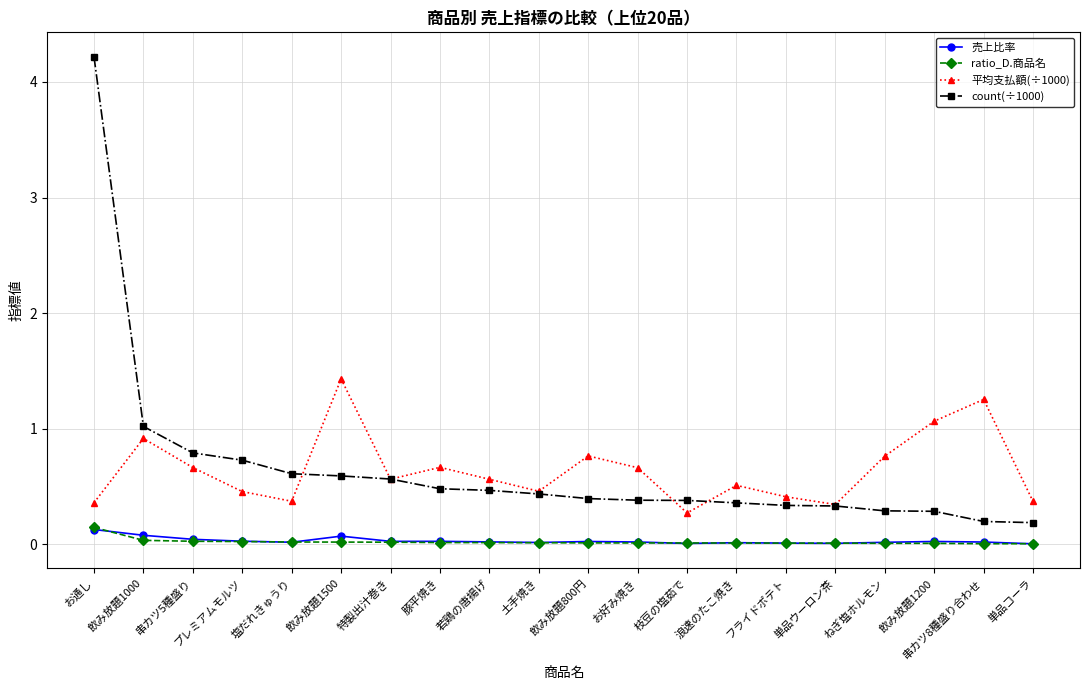

Which series has the widest spread of values?

count(÷1000)